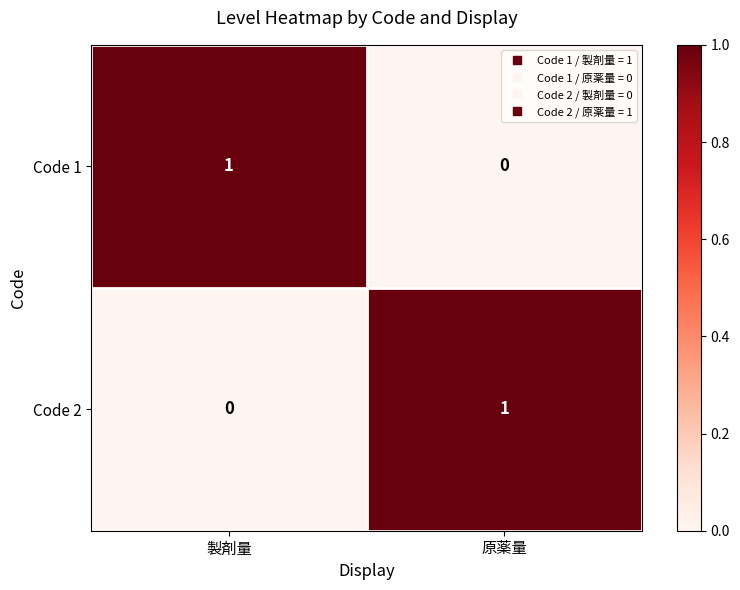

Rank the categories by Code 1 value from highest to lowest.

製剤量, 原薬量